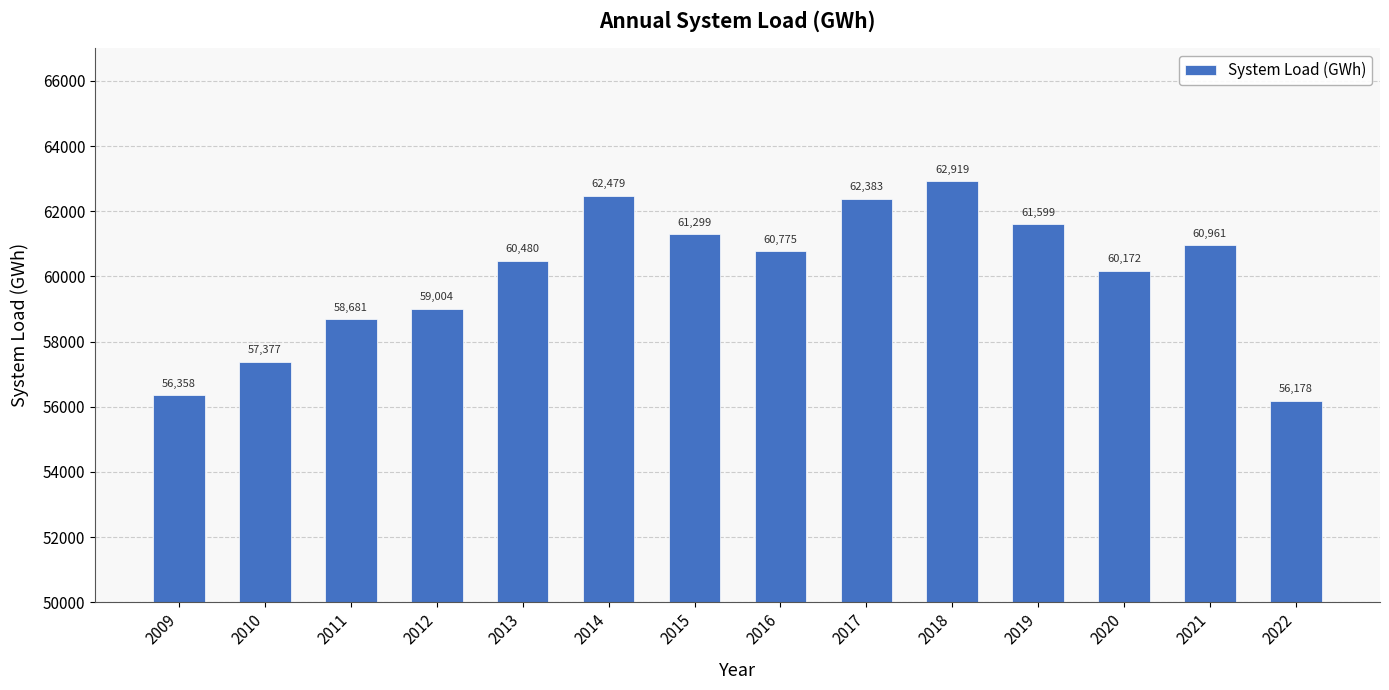

What is the value of the 10th bar from the left?

62919